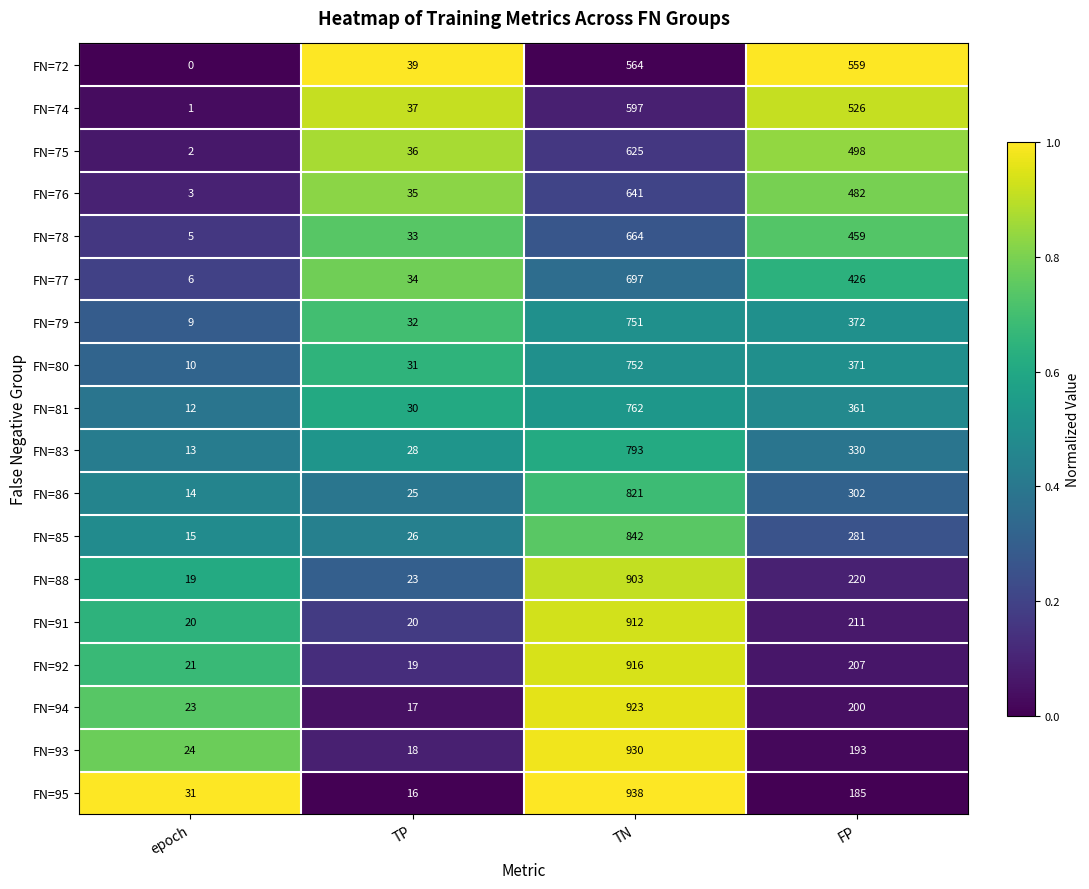

What is the difference between the FN=78 values at epoch and FP?

454